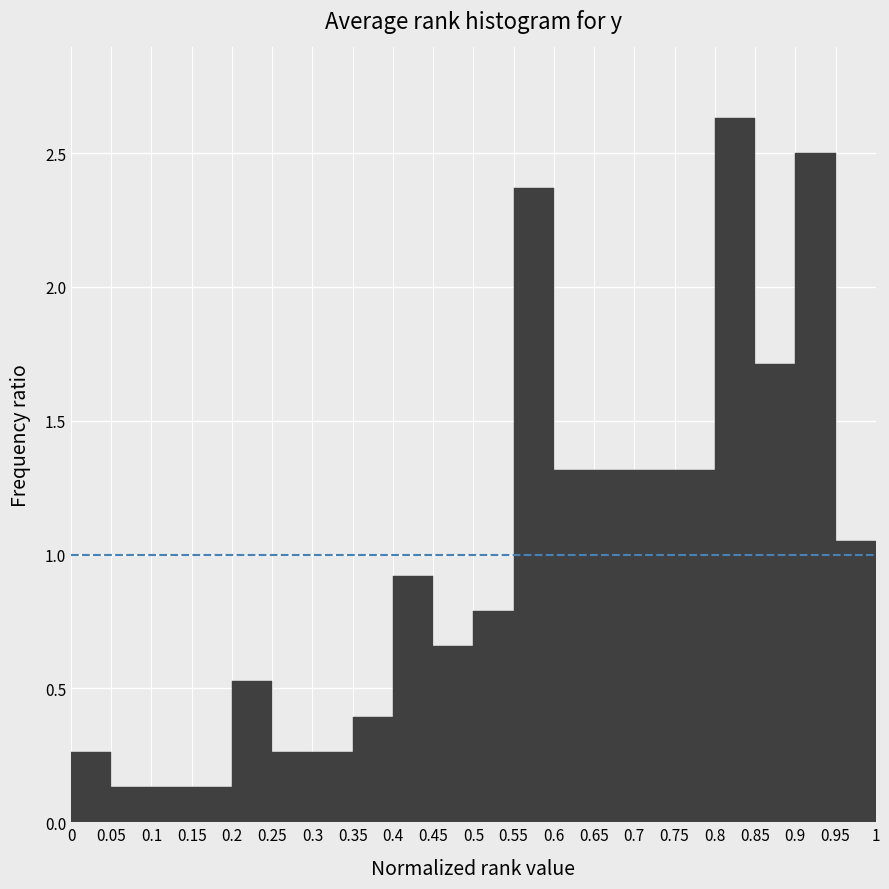

Reading left to right, list every bar in this chart as the range it spans on the x-axis followed by its height. The values are not printed on the chart, so give them approximately, as read against the axis.

0 to 0.05: 0.25
0.05 to 0.1: 0.15
0.1 to 0.15: 0.15
0.15 to 0.2: 0.15
0.2 to 0.25: 0.55
0.25 to 0.3: 0.25
0.3 to 0.35: 0.25
0.35 to 0.4: 0.40
0.4 to 0.45: 0.90
0.45 to 0.5: 0.65
0.5 to 0.55: 0.80
0.55 to 0.6: 2.35
0.6 to 0.65: 1.30
0.65 to 0.7: 1.30
0.7 to 0.75: 1.30
0.75 to 0.8: 1.30
0.8 to 0.85: 2.65
0.85 to 0.9: 1.70
0.9 to 0.95: 2.50
0.95 to 1: 1.05